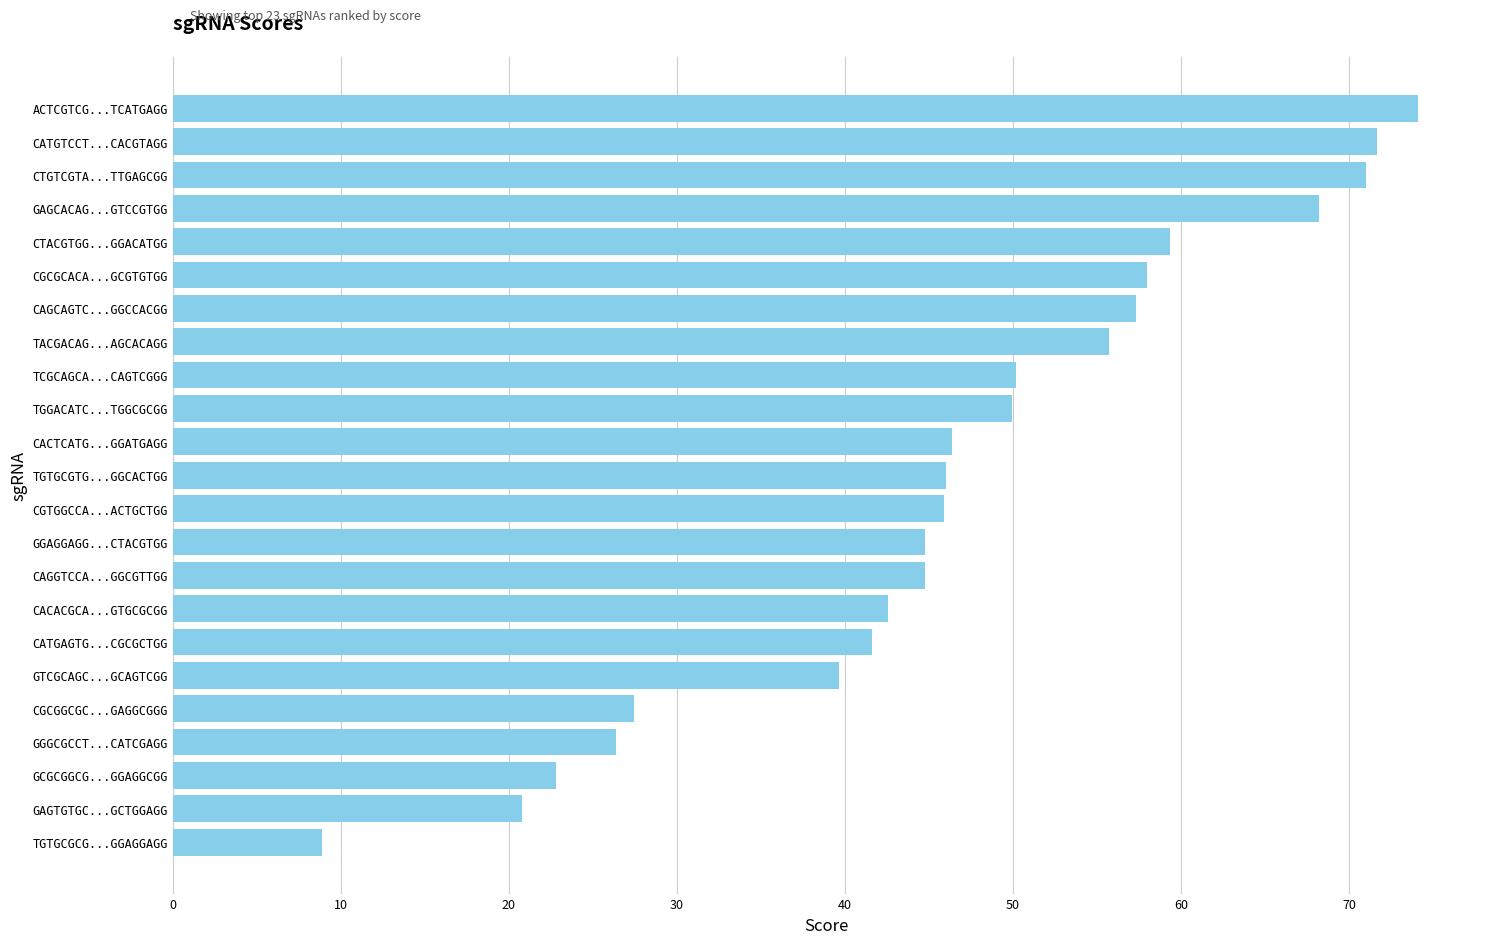

How many series are shown in this chart?

1